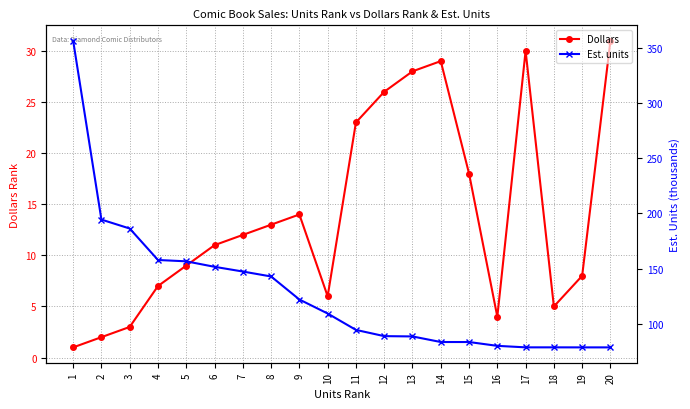

Read the Est. units value at 7.

147.2